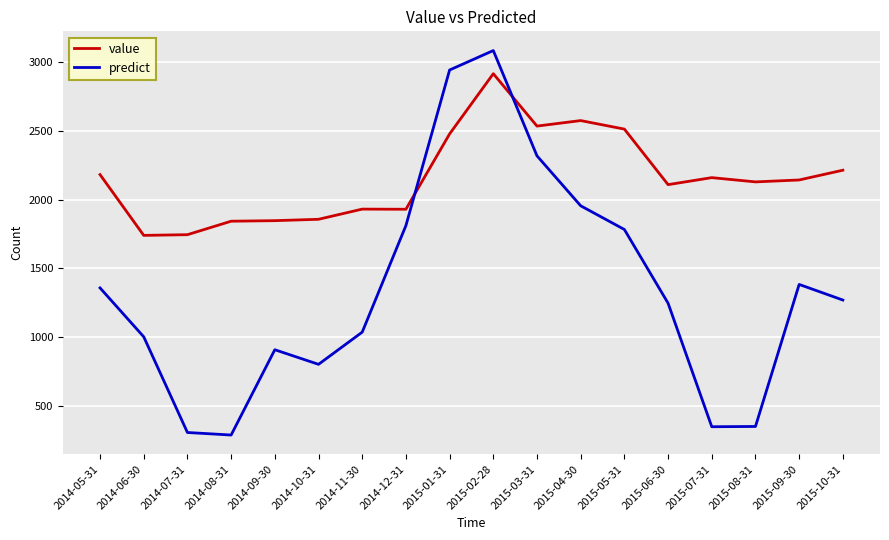

True or false: value and predict cross at least once.

True